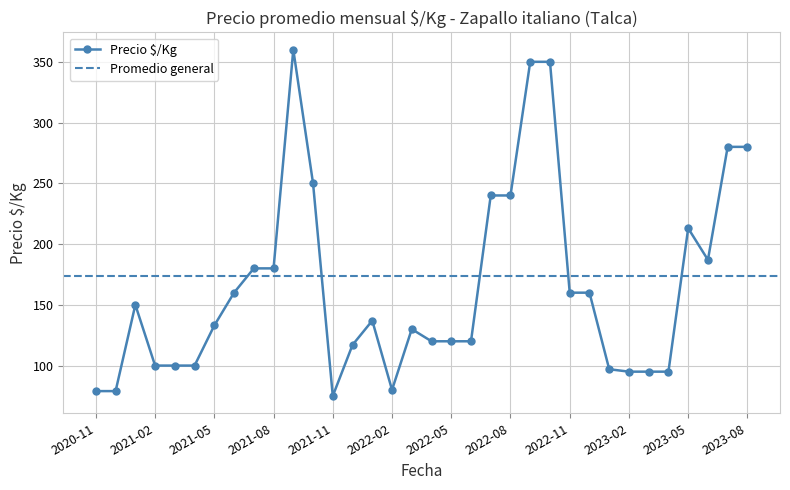

How many lines are shown in the chart?

1